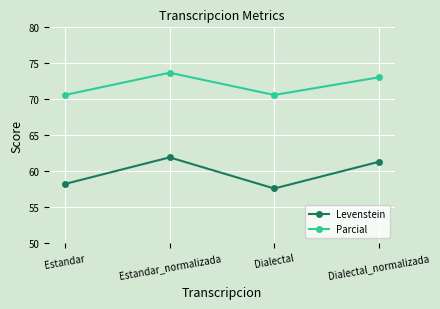

Between Estandar and Dialectal, which series saw the biggest shift?

Levenstein